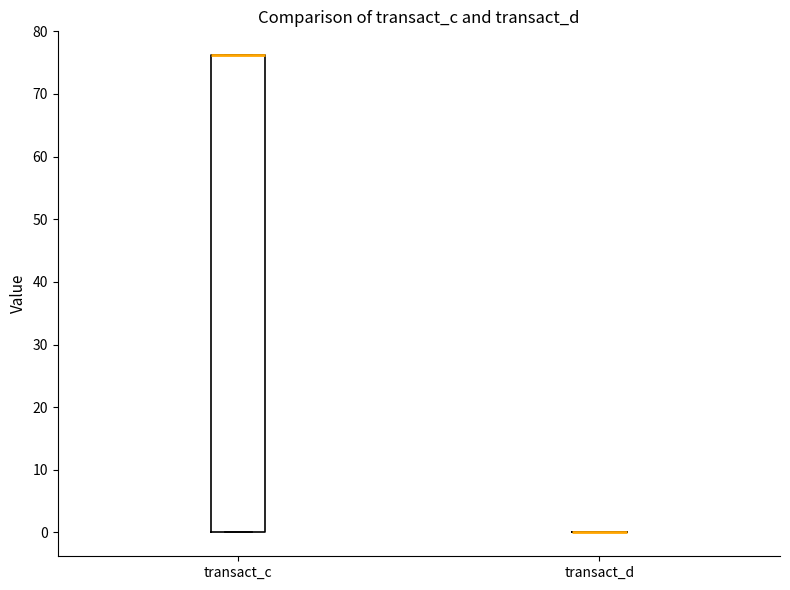

Reading left to right, read every box against the y-axis: the position of its median line, the range the box covers, and the ends of its whiskers. The values are not printed on the chart, so give them approximately, as read against the axis.

transact_c: median 76 (drawn on the box's upper edge), box 0 to 76, whiskers 0 to 76
transact_d: box collapsed to a line at 0, whiskers 0 to 0